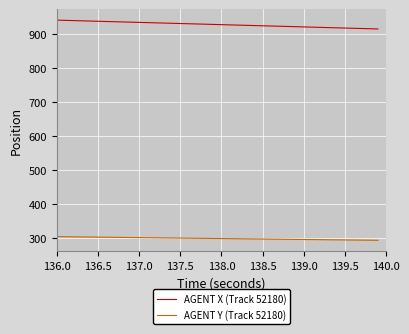

Which series has the largest total across all categories?

AGENT X (Track 52180)